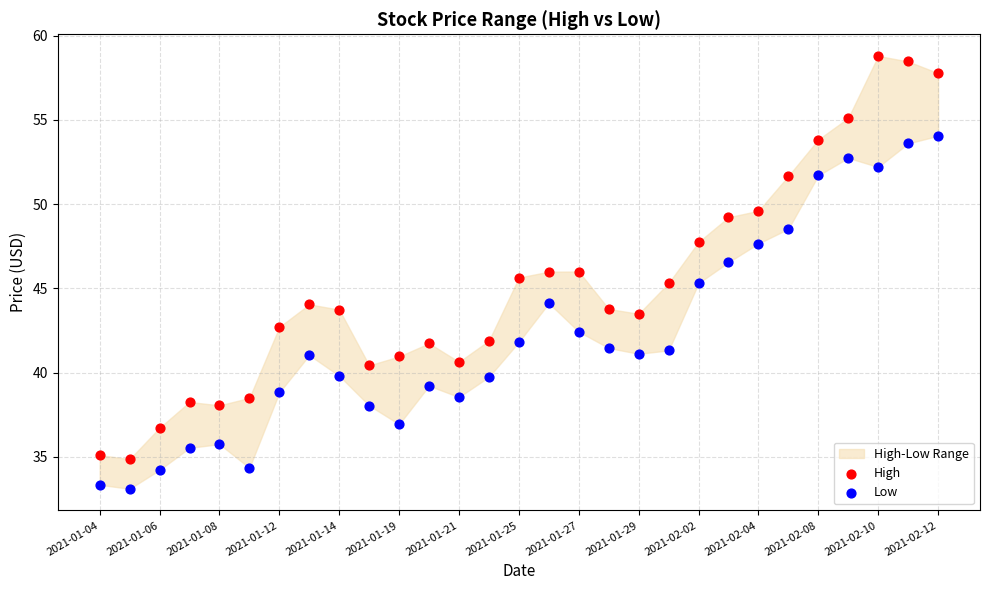

Which series contains the lowest Y value?

Low